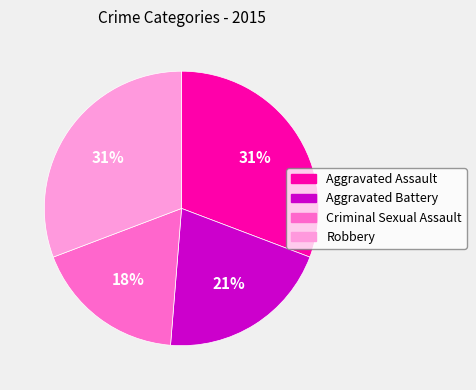

Which category has the smallest portion of the pie?

Criminal Sexual Assault